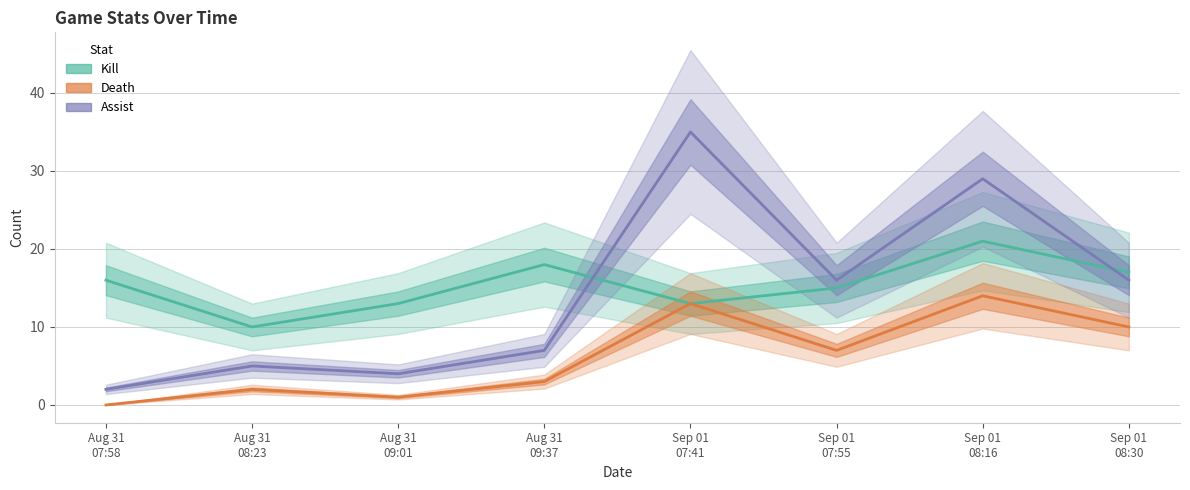

What is the difference between the highest and lowest values at Aug 31
09:37?

15